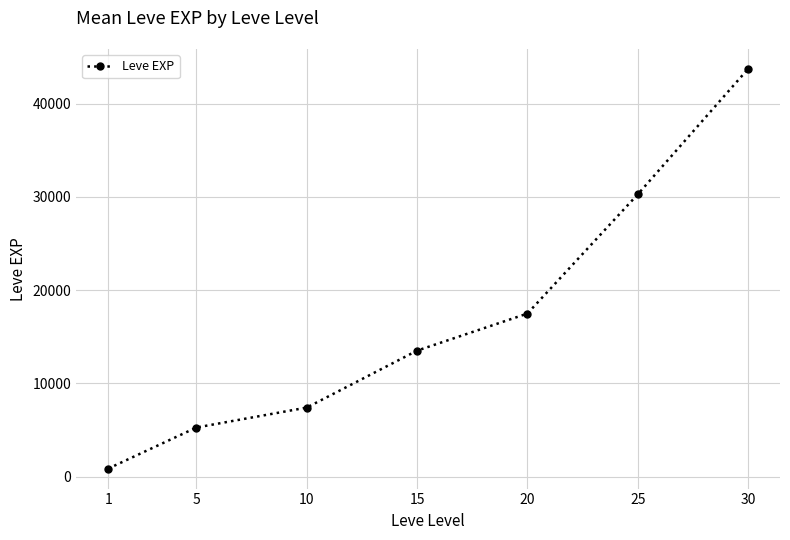

List the labels in order of value, largest first.

30, 25, 20, 15, 10, 5, 1